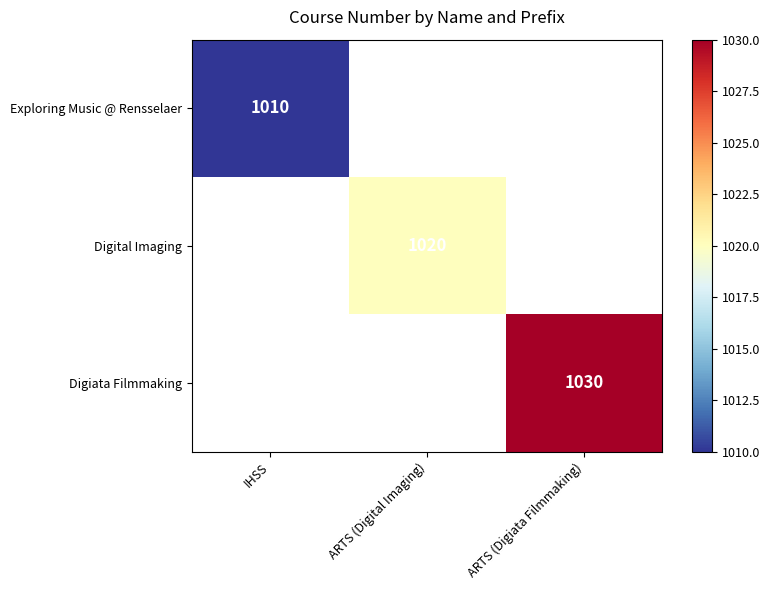

The Digital Imaging series shows 1020 at ARTS (Digital Imaging). True or false?

True